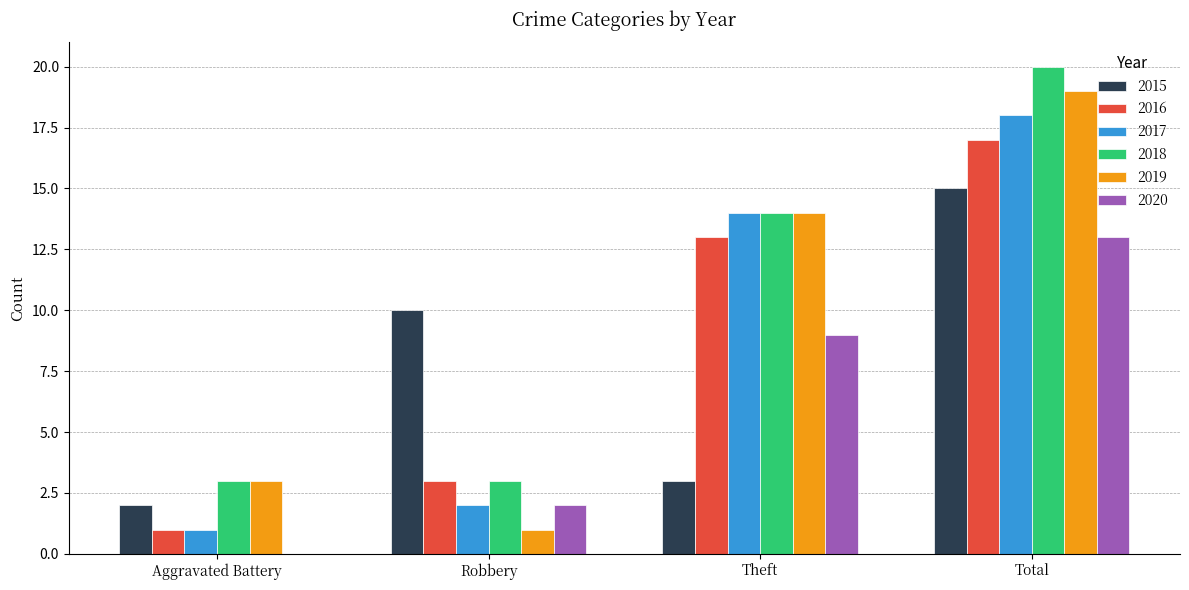

The value of 2016 at Total is 17. True or false?

True